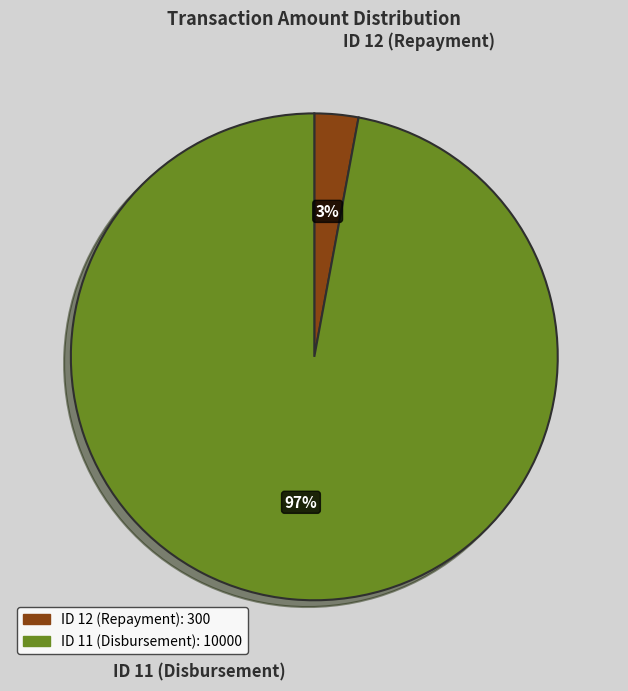

Which has a higher value, ID 11 (Disbursement) or ID 12 (Repayment)?

ID 11 (Disbursement)